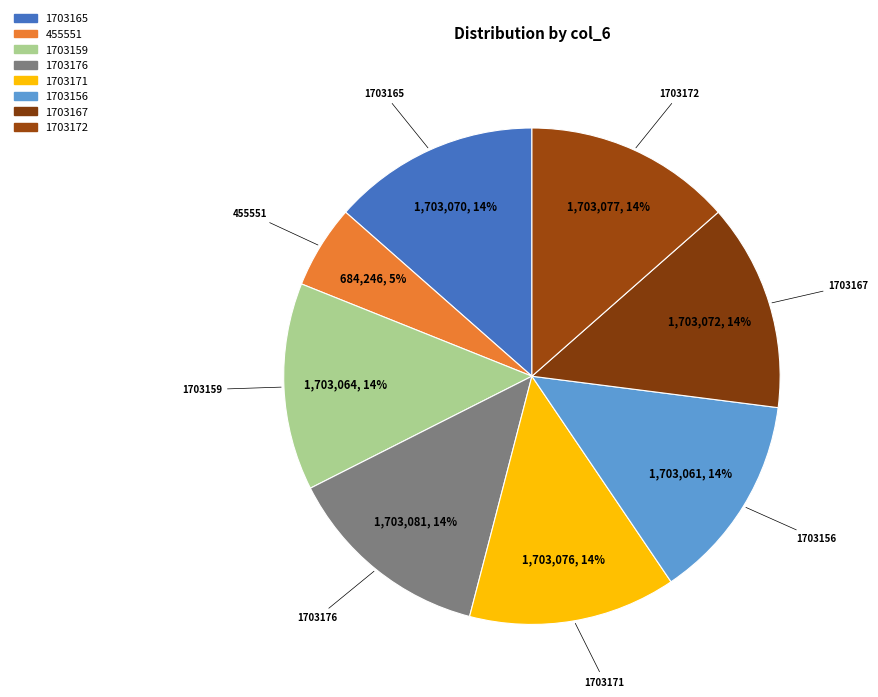

To the nearest percent, what portion does 1703159 represent?

14%